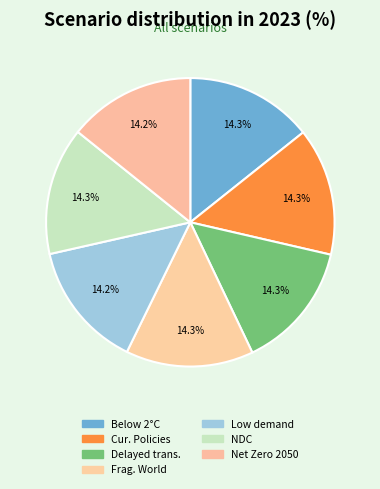

What is the largest slice in the pie chart?

Fragmented World